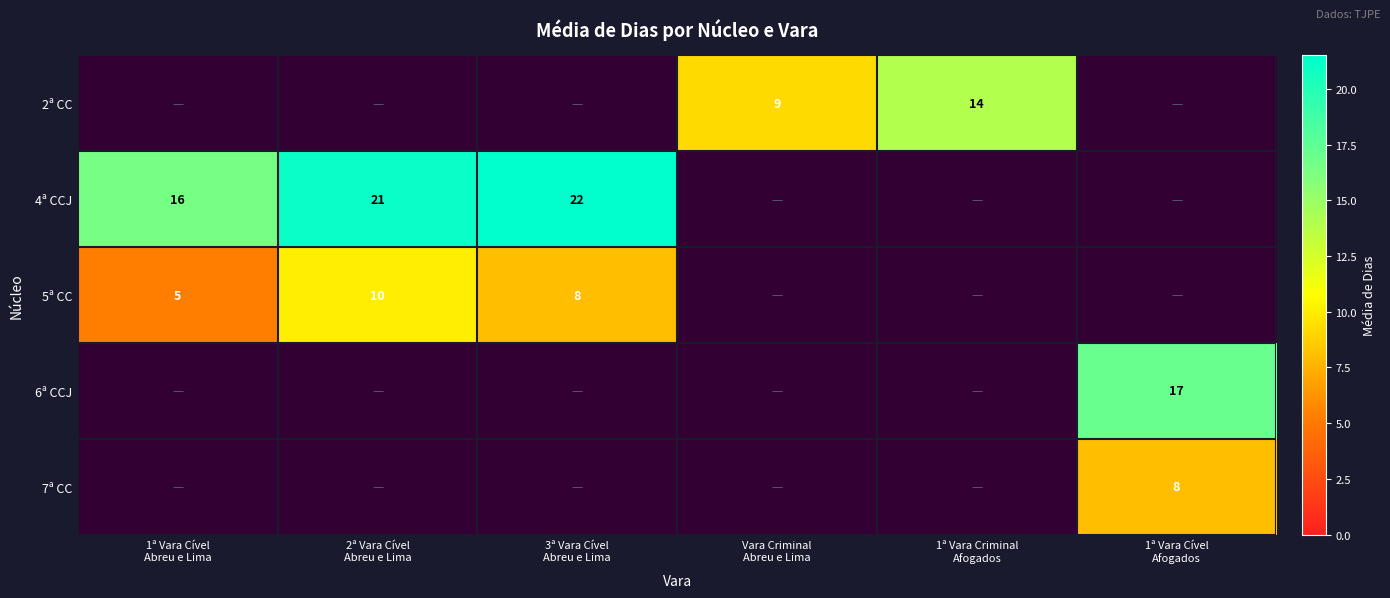

Which series has the largest total across all categories?

4ª CCJ